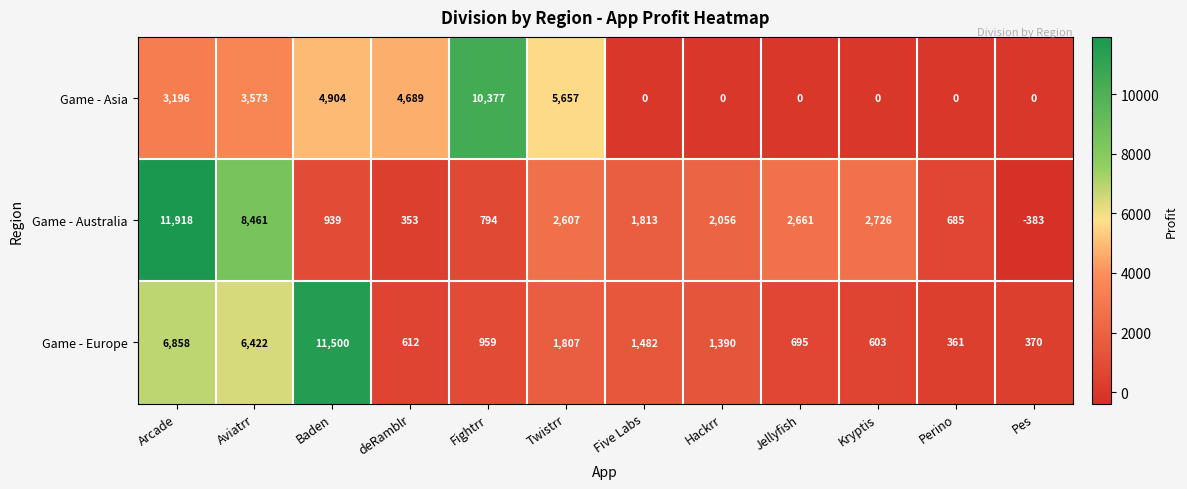

What is the difference between the highest and lowest values at Twistrr?

3850